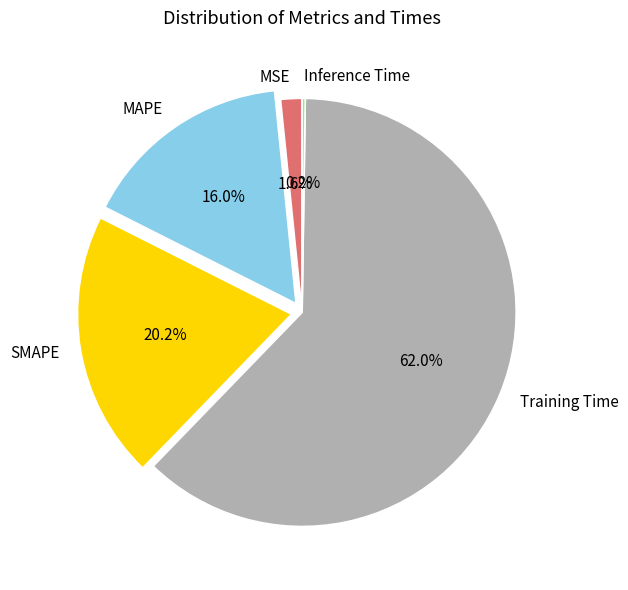

Combined, what portion of the pie is MSE and Training Time?

63.6%